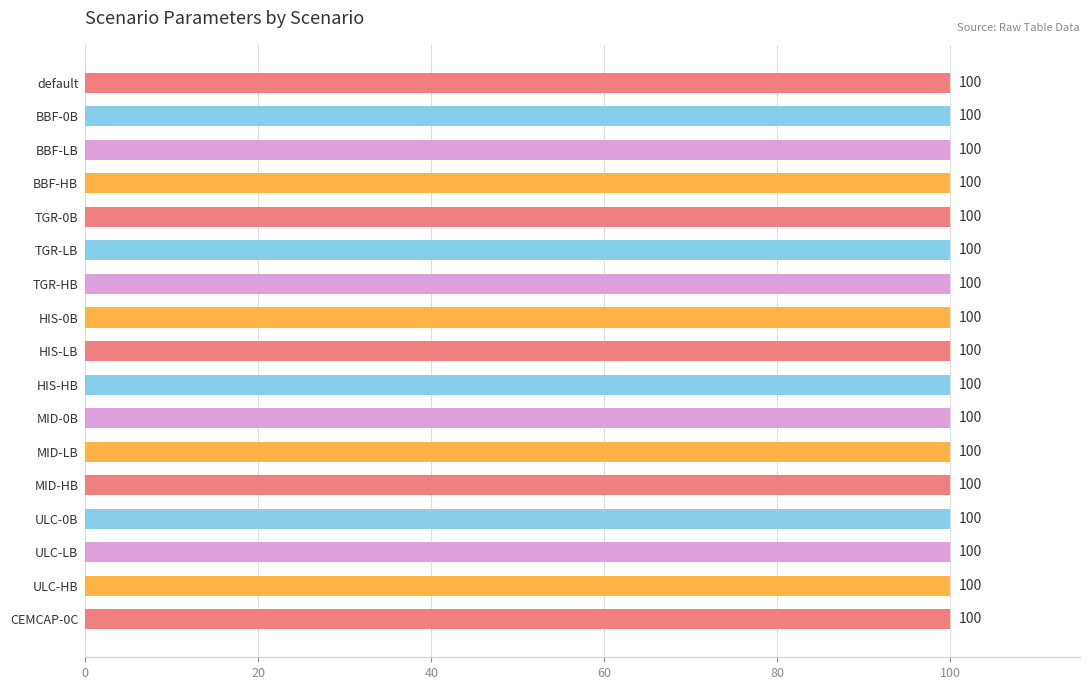

How many distinct data groups are displayed?

4